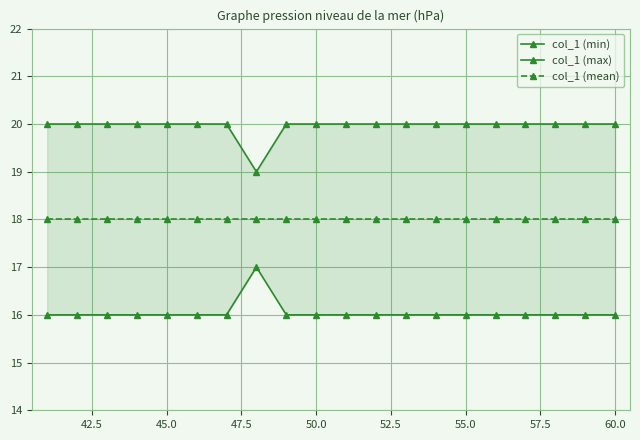

True or false: col_1 (mean) and col_1 (max) intersect in this chart.

False